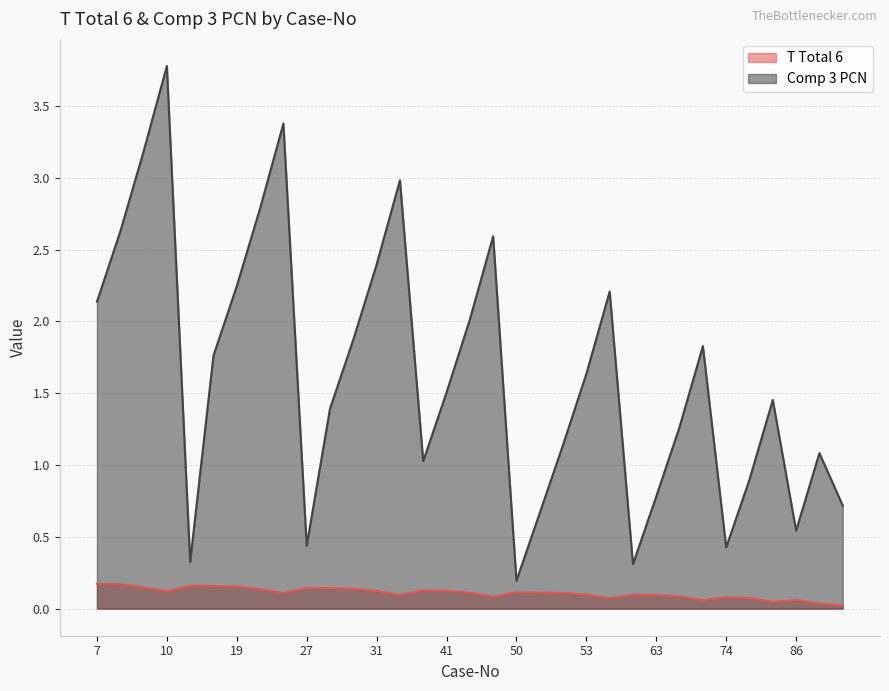

True or false: Comp 3 PCN has more than 2 points higher than both neighbors.

True